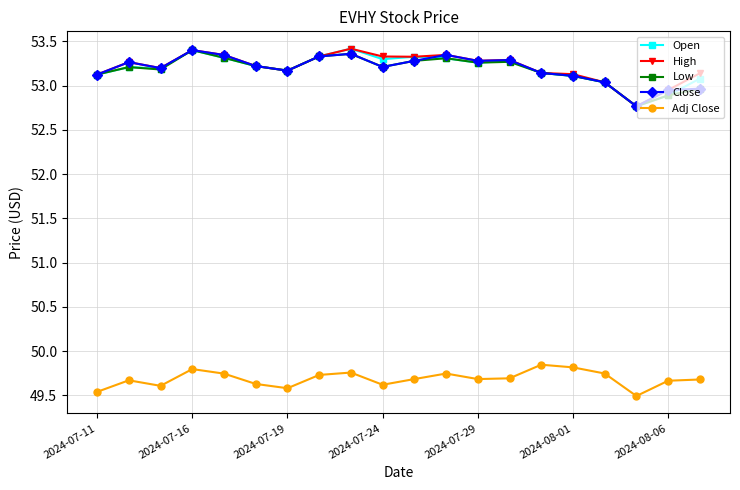

At how many categories does at least one series exceed 52?

20